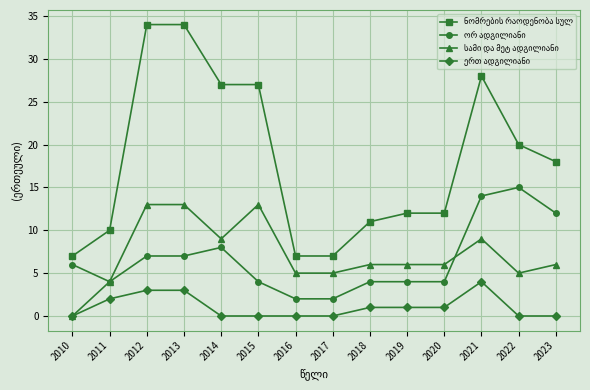

What is the difference between the highest and lowest values at 2012?

31